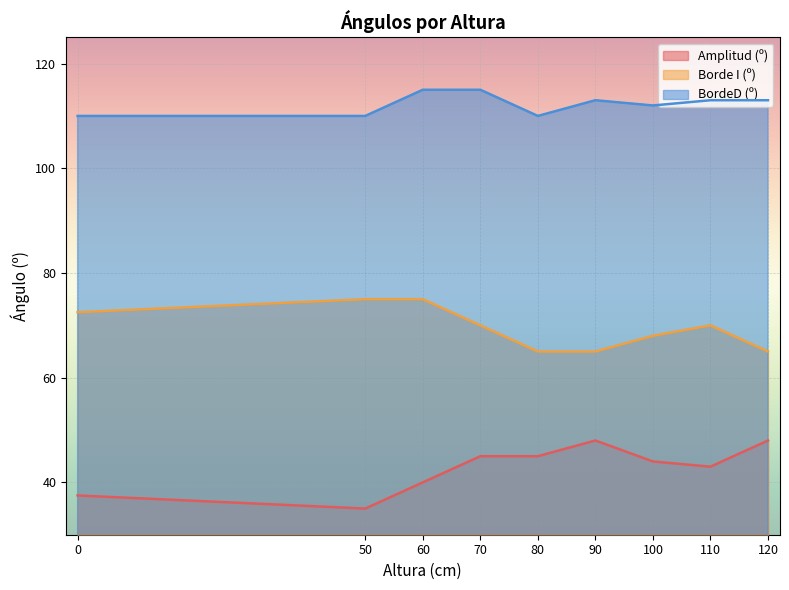

What is the lowest value of the Amplitud (º) series?

35.0